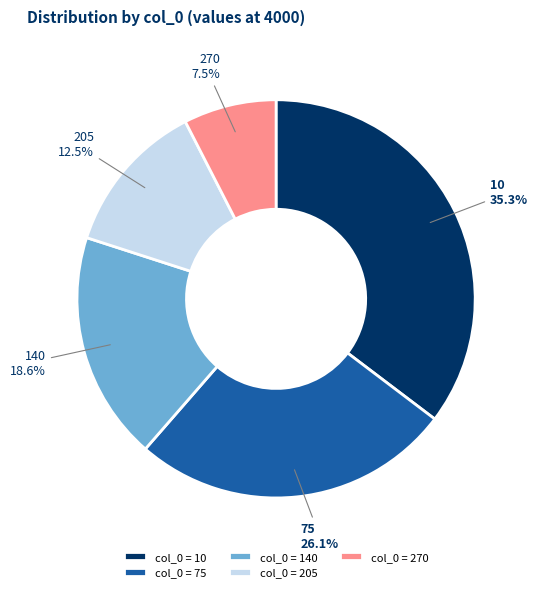

Count the number of slices in the pie.

5